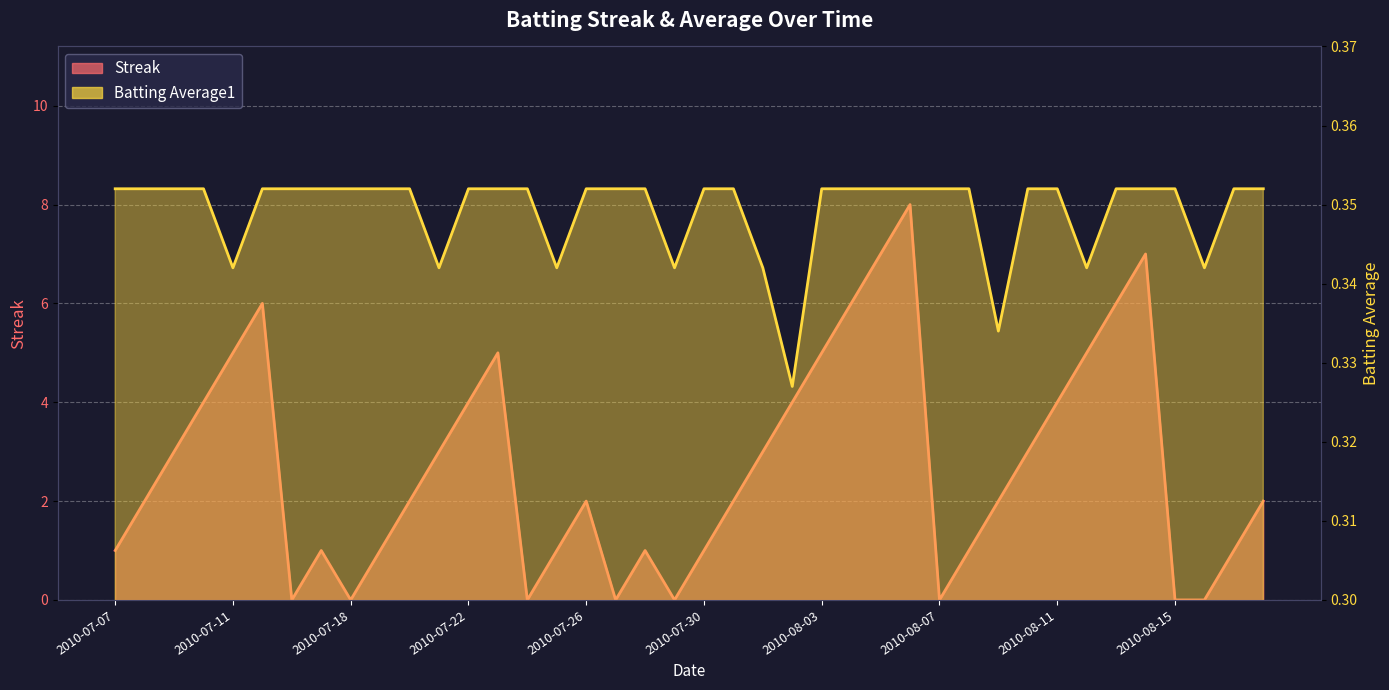

How many times do Streak and Batting Average1 cross each other?

14